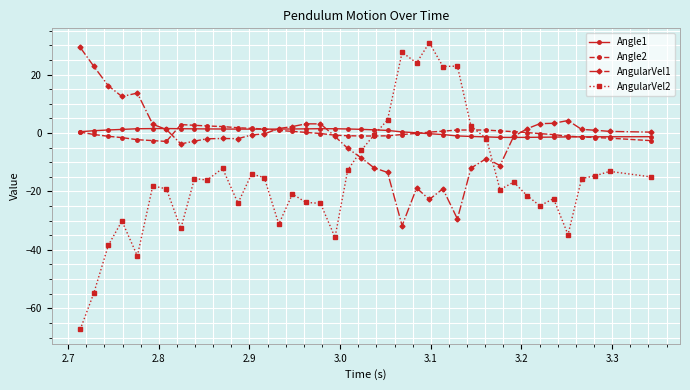

Which series has the largest range (max minus min)?

AngularVel2